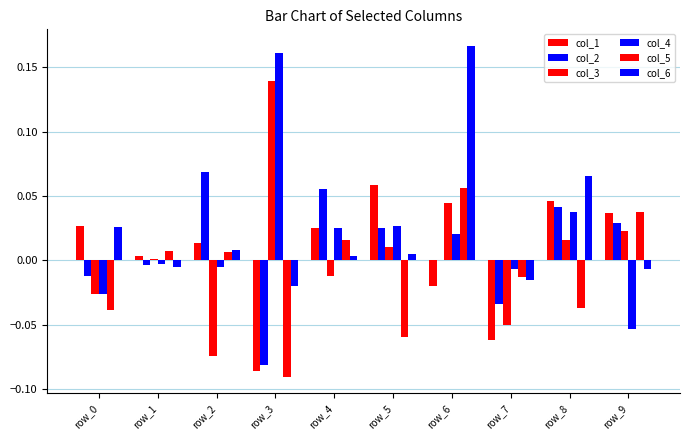

Between row_0 and row_1, which is larger?

row_0